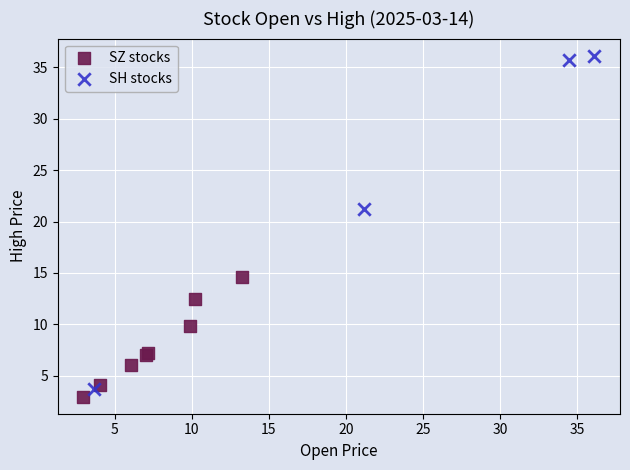

Which series has the widest spread of Y values?

SH stocks